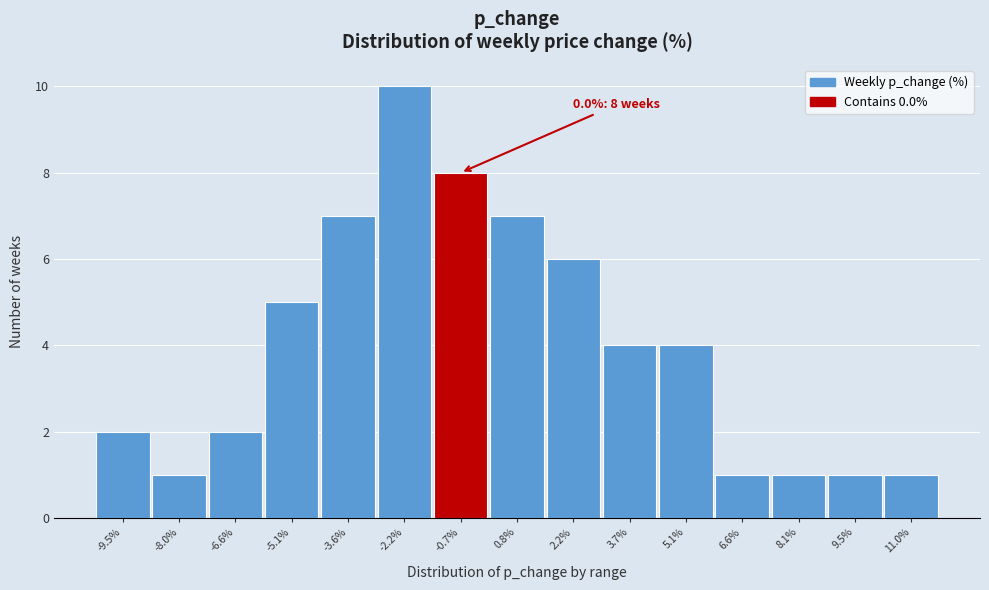

Reading left to right, extract all data points from this chart.

2	1	2	5	7	10	8	7	6	4	4	1	1	1	1